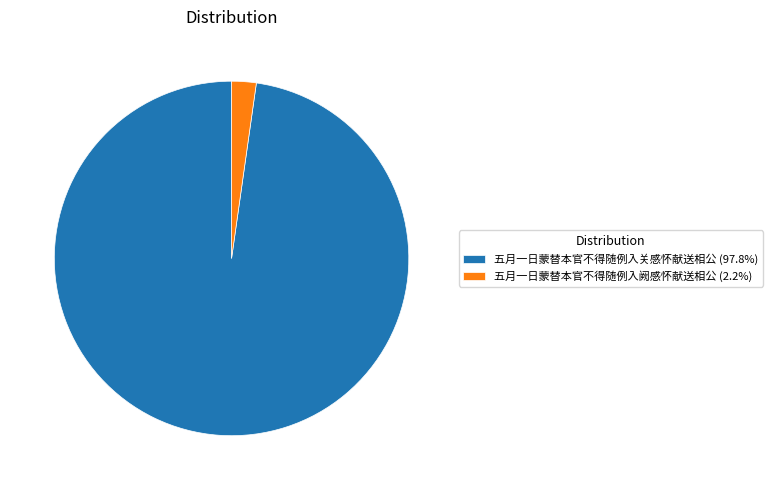

Which category has the smallest portion of the pie?

五月一日蒙替本官不得随例入阙感怀献送相公